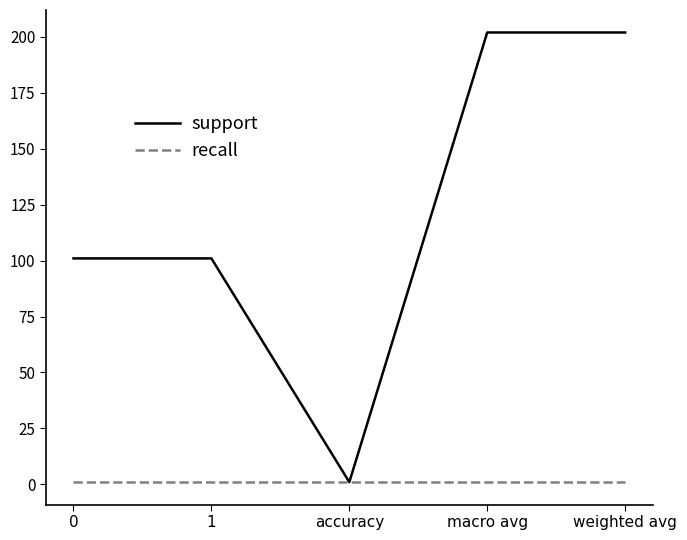

Is it true that support equals 165 at 1?

False